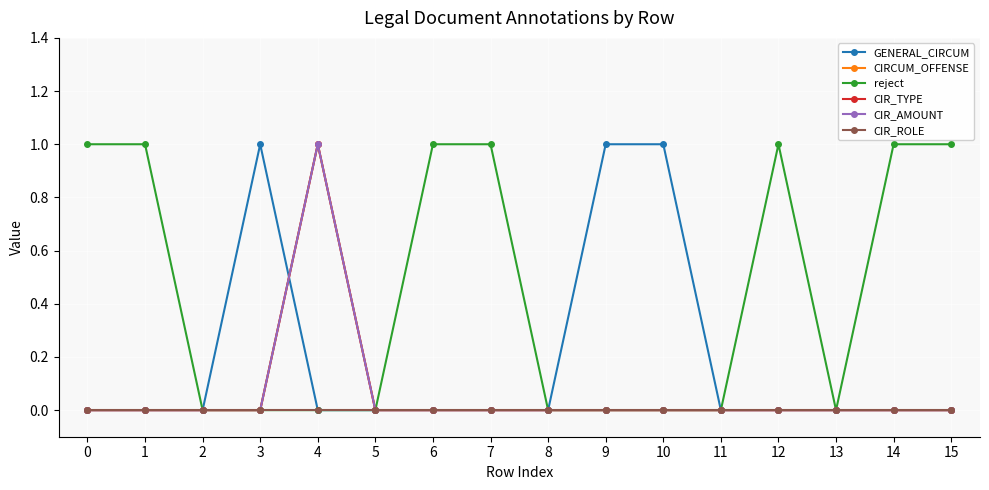

Does the chart have visible grid lines?

Yes